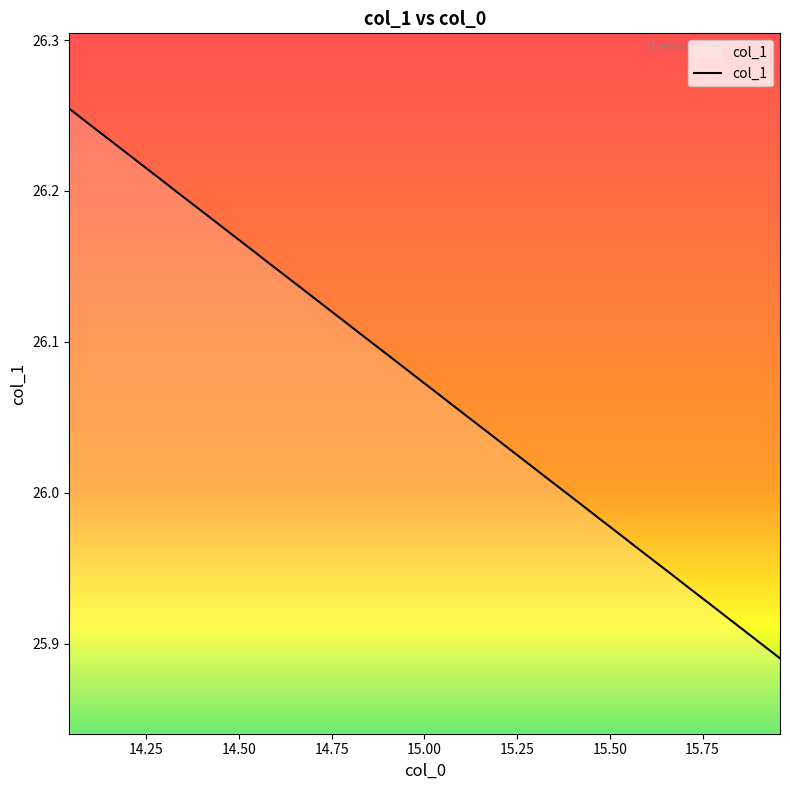

Does the chart display data point markers on the line(s)?

No